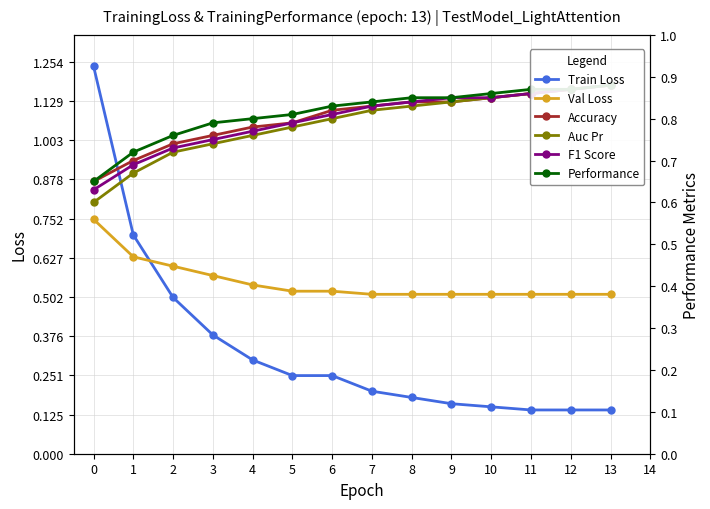

What is the sum of all F1 Score values?

11.2